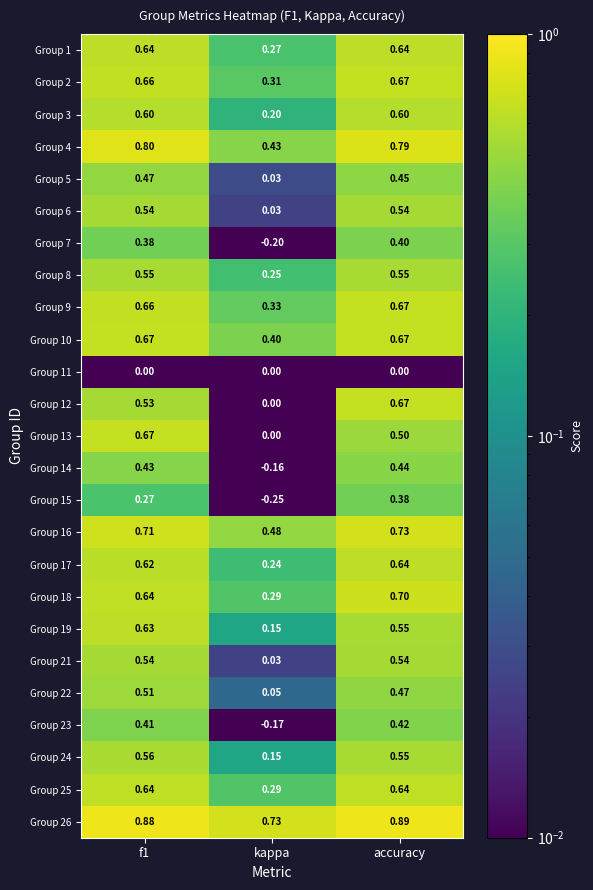

Where is Group 4 nearest to the value 0?

kappa